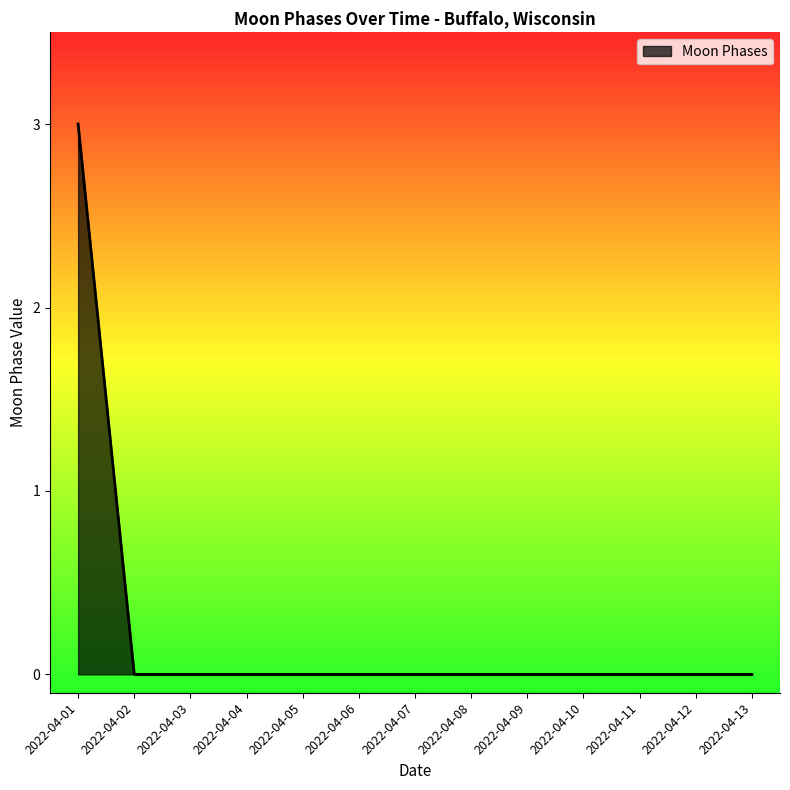

What is the maximum value shown in the chart?

3